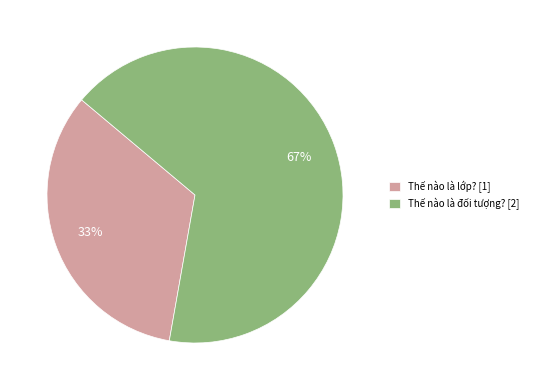

Is Thế nào là đối tượng? the majority of the pie?

Yes